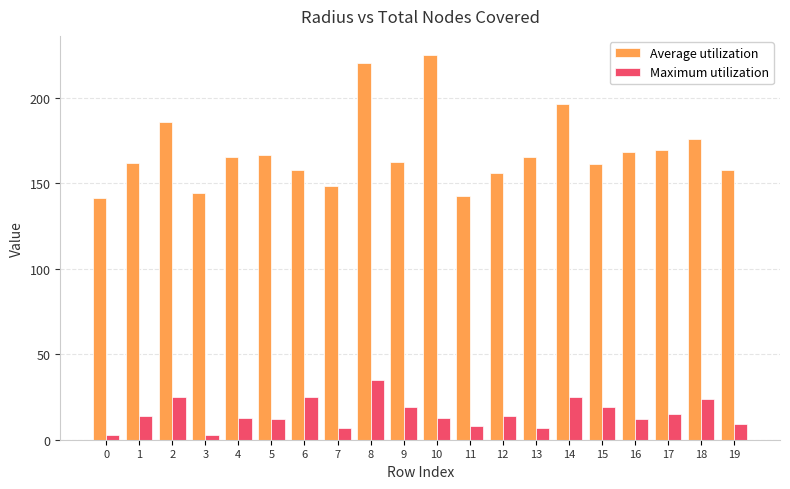

What is the lowest value of the Maximum utilization series?

3.0